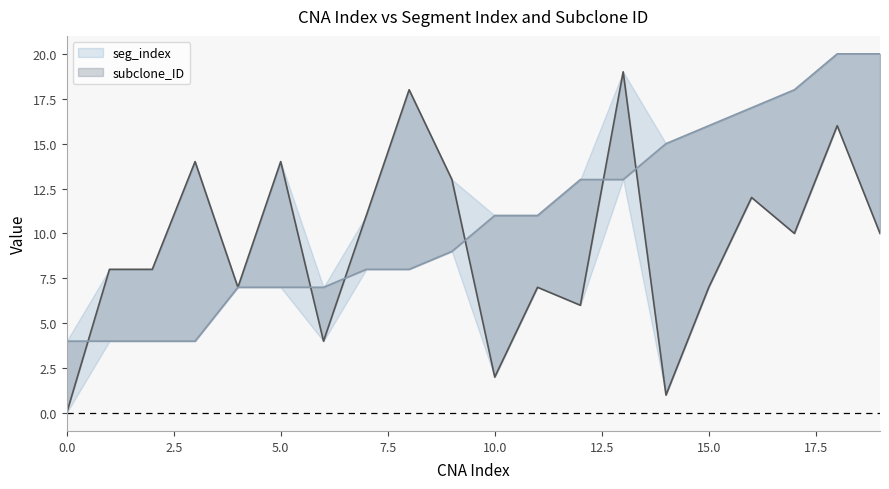

Count the number of data series in this chart.

2